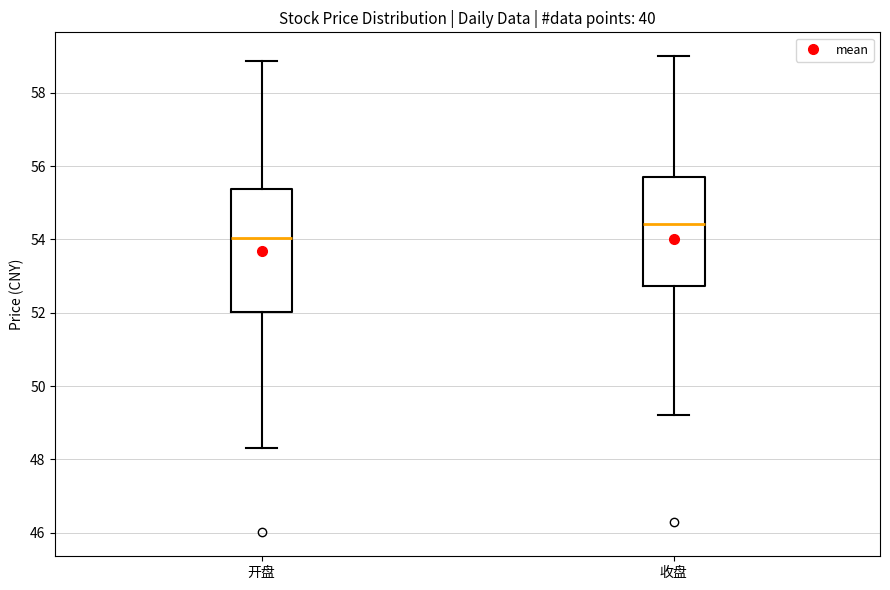

Comparing the boxes themselves (not the whiskers), which one is the tallest?

开盘